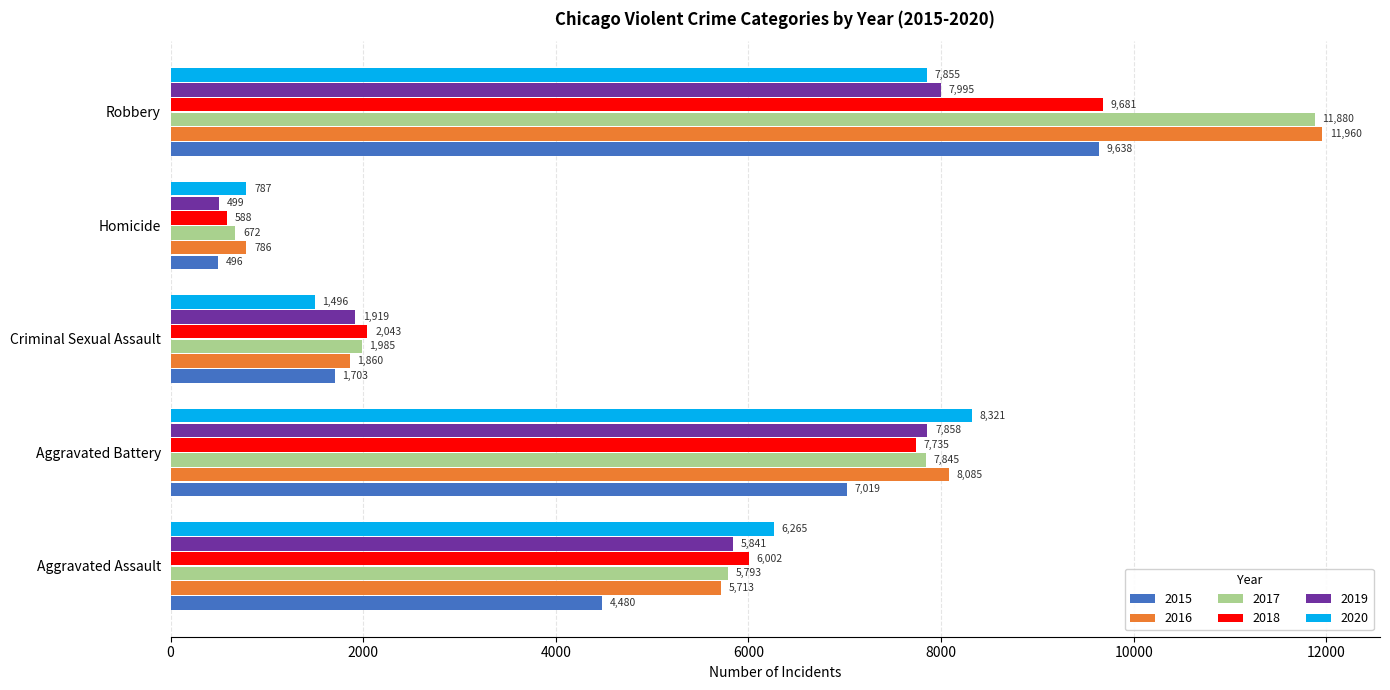

What is the sum of all 2020 values?

24724